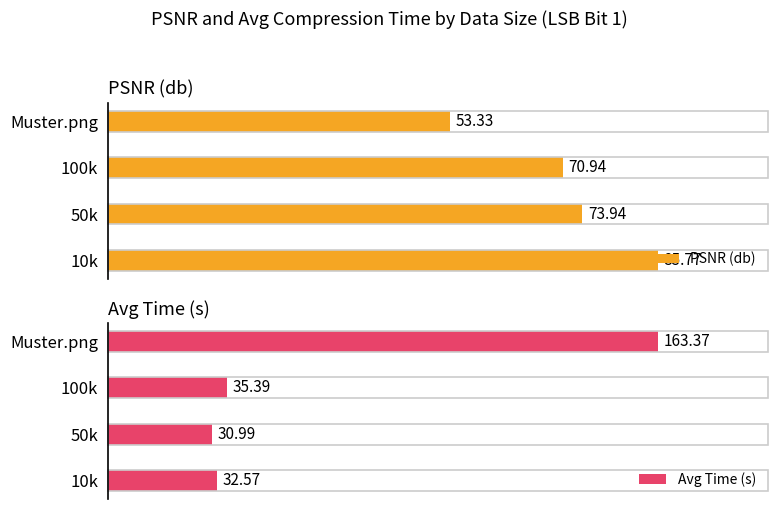

Reading left to right, list all the values displayed in this chart.

PSNR (db): 85.8	73.9	70.9	53.3
Avg Time (s): 32.6	31.0	35.4	163.4